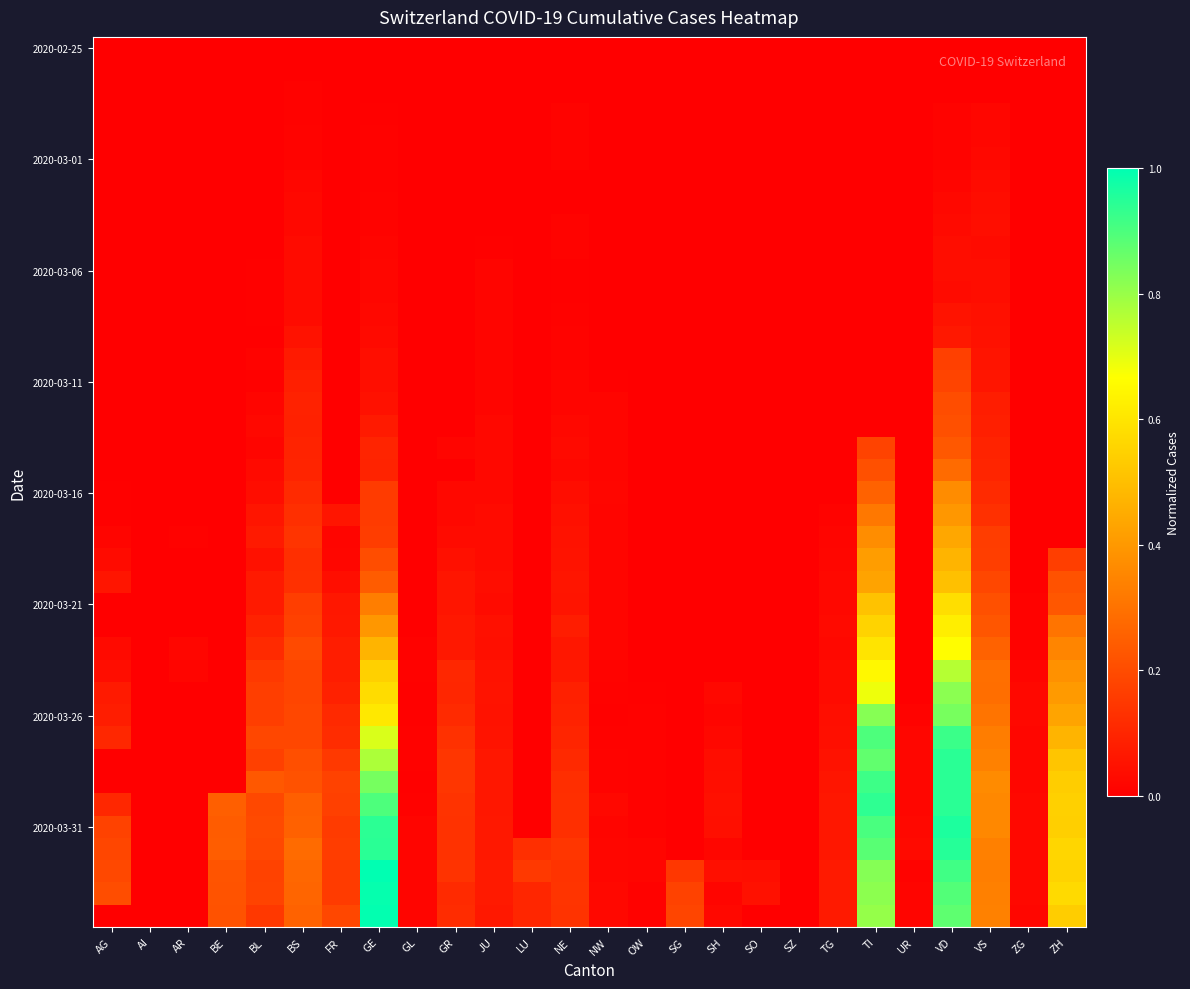

How many distinct data groups are displayed?

40